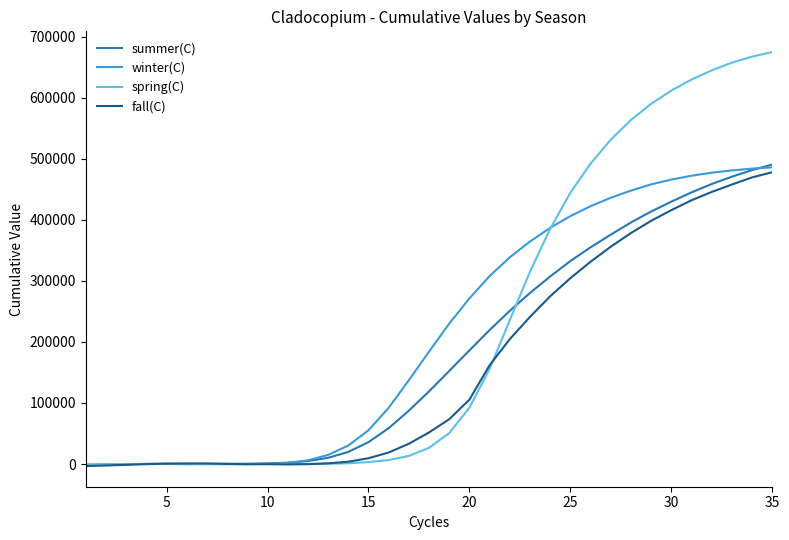

What is the greatest value displayed?

675228.9